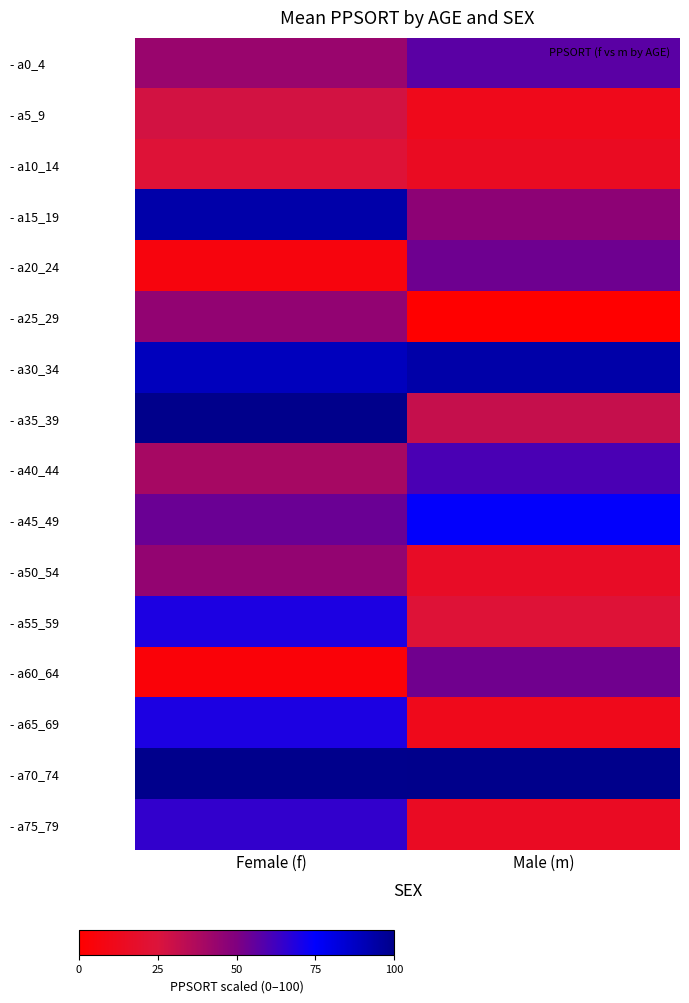

What is the total value across all series at Male (m)?

661.7